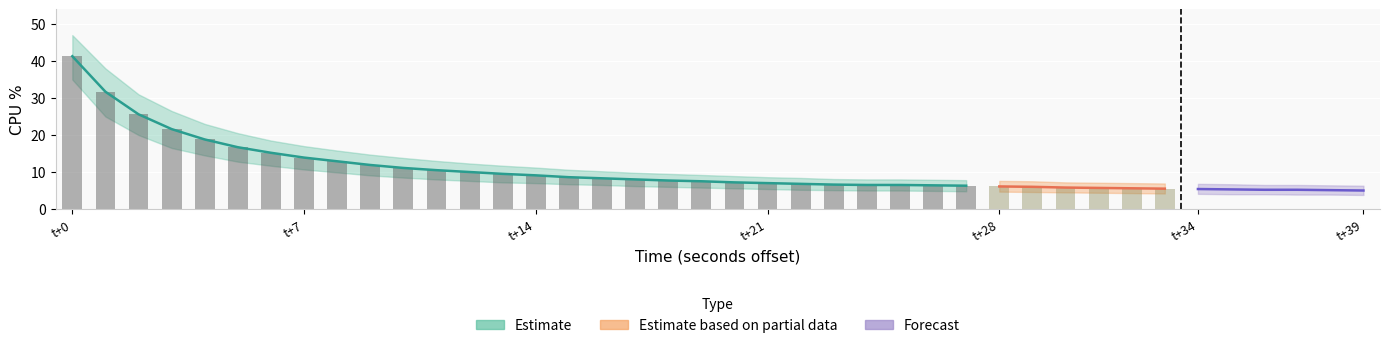

What is the greatest value displayed?

47.0